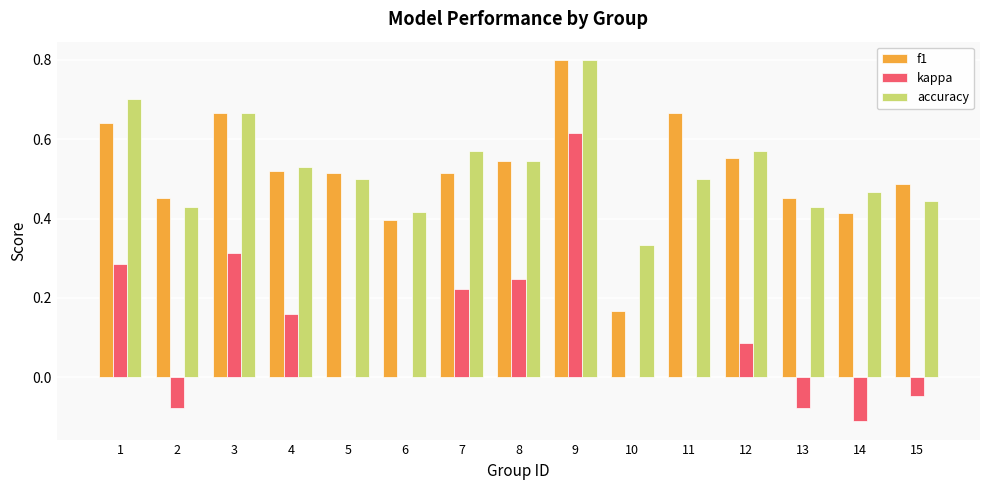

What is the greatest value displayed?

0.8